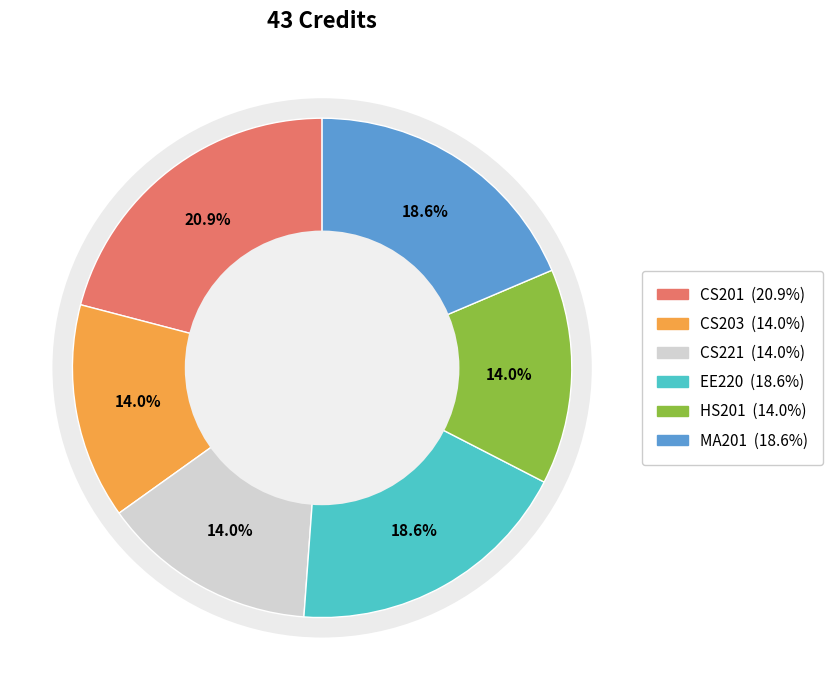

Is there a majority slice in this chart?

No